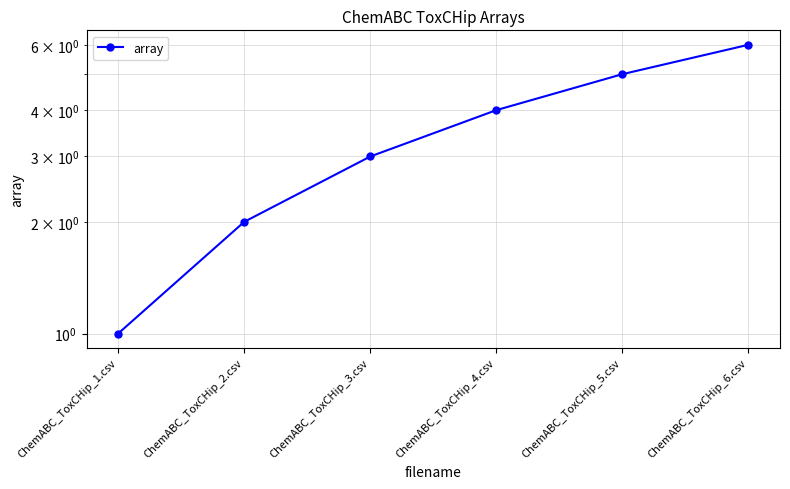

What is the greatest value displayed?

6